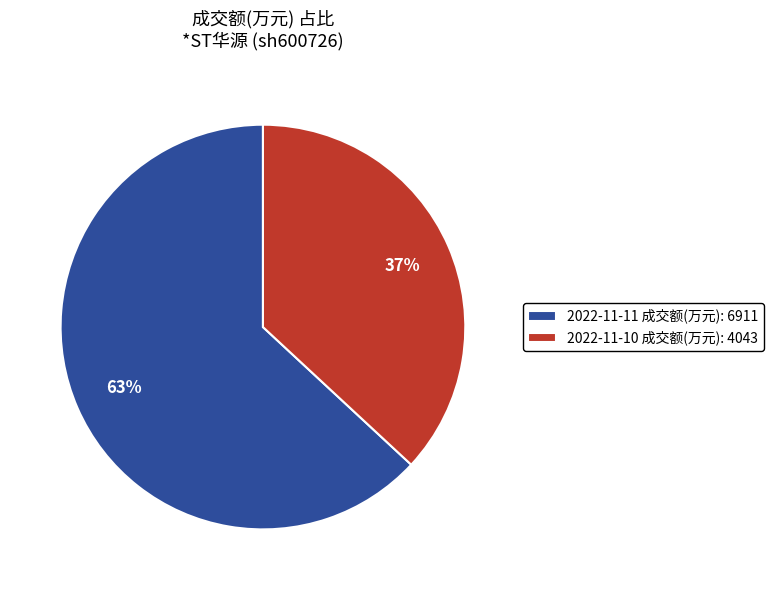

True or false: 2022-11-11 成交额(万元): 6911 accounts for 73% of the total.

False